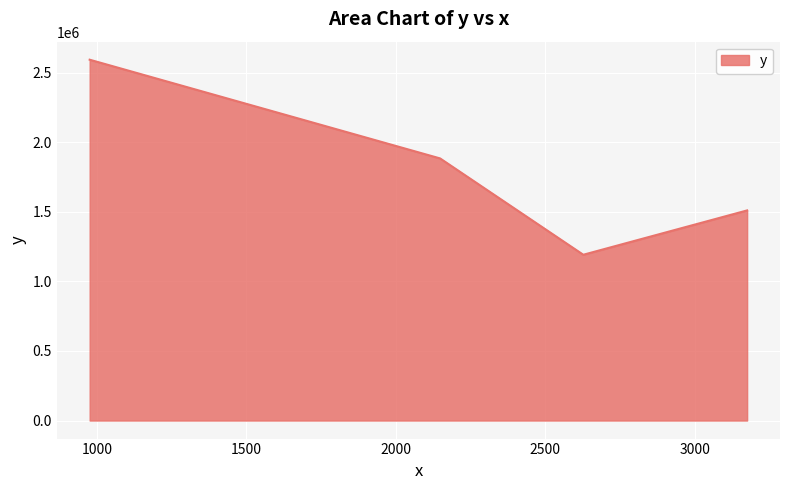

List the labels in order of value, largest first.

975.9, 2148.0, 3175.0, 2627.0